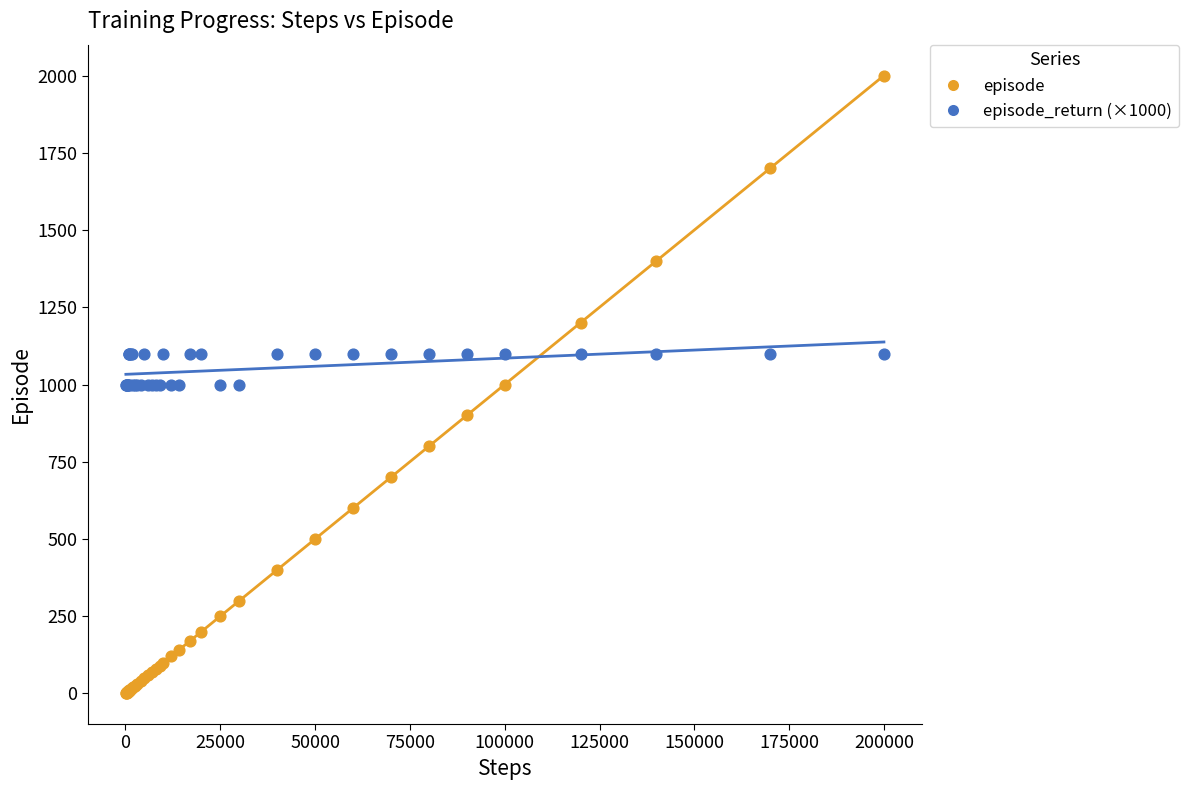

Which series has the largest Y range (max minus min)?

episode